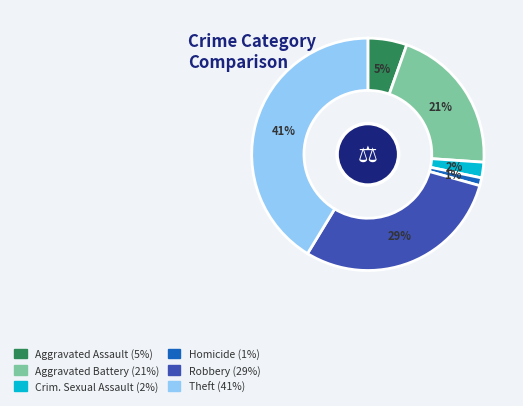

Is there any slice that represents more than half of the pie?

No